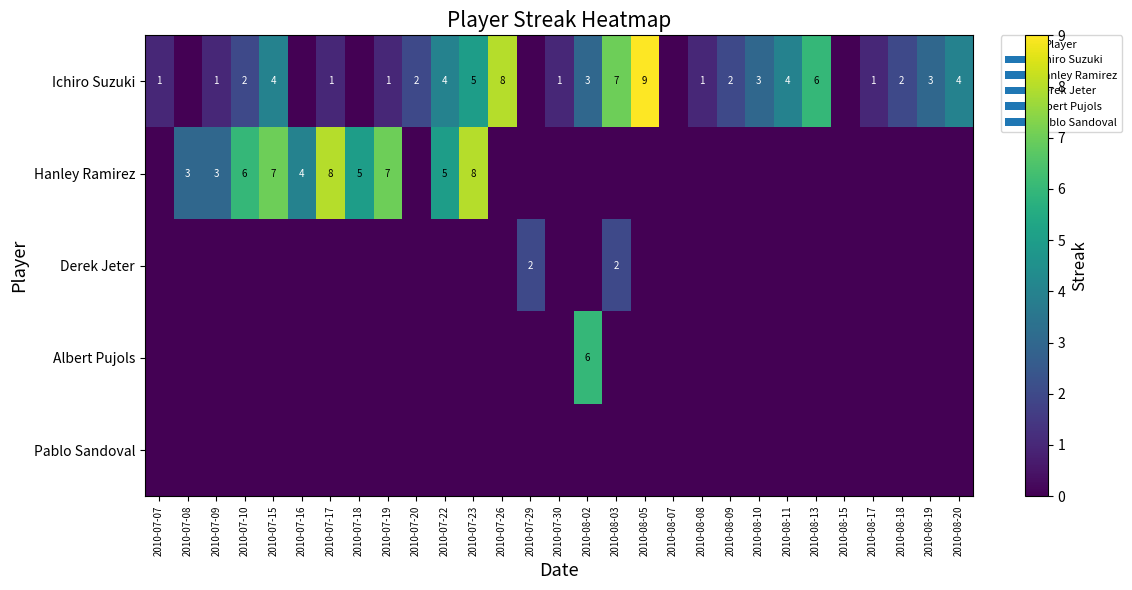

The value of Ichiro Suzuki at 2010-08-02 is 2. True or false?

False